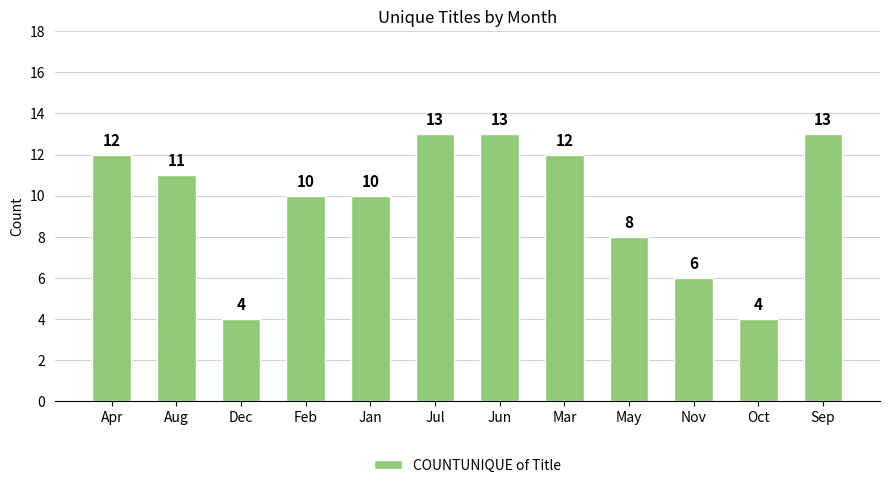

True or false: the data shows 13 at Sep.

True